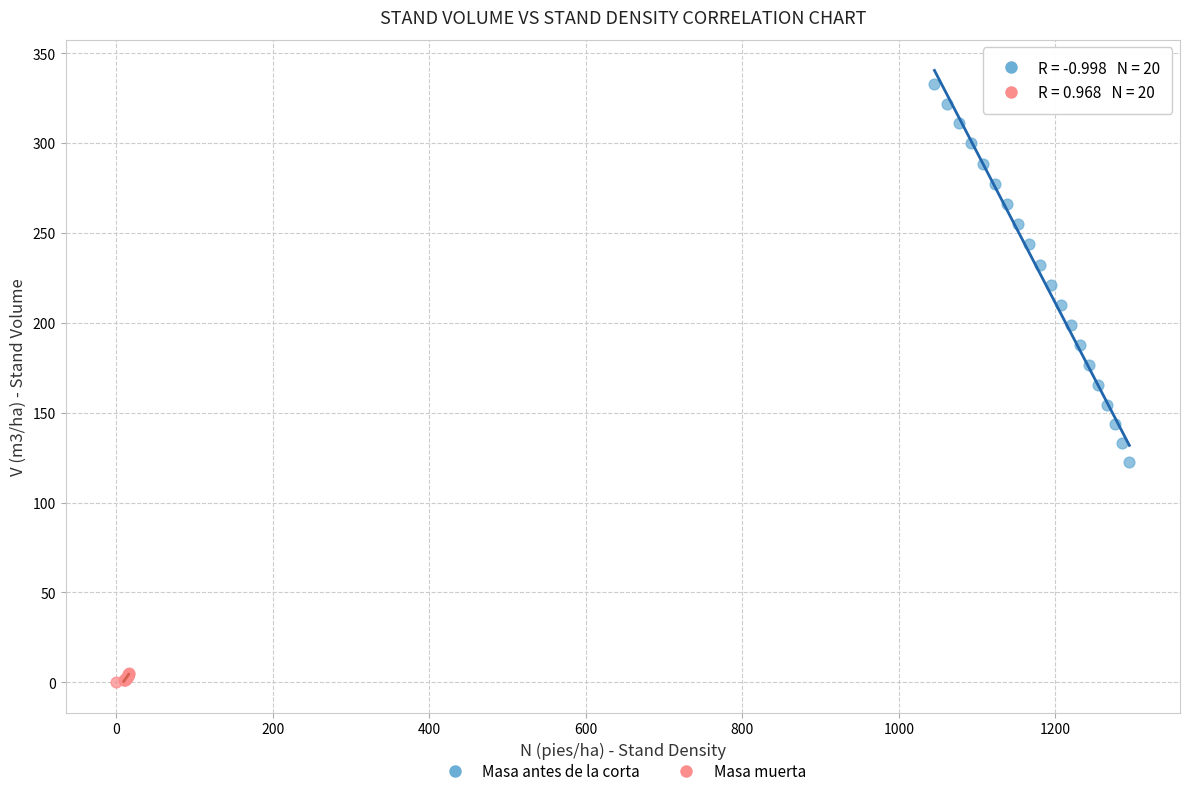

Which series reaches the maximum Y coordinate?

Masa antes de la corta